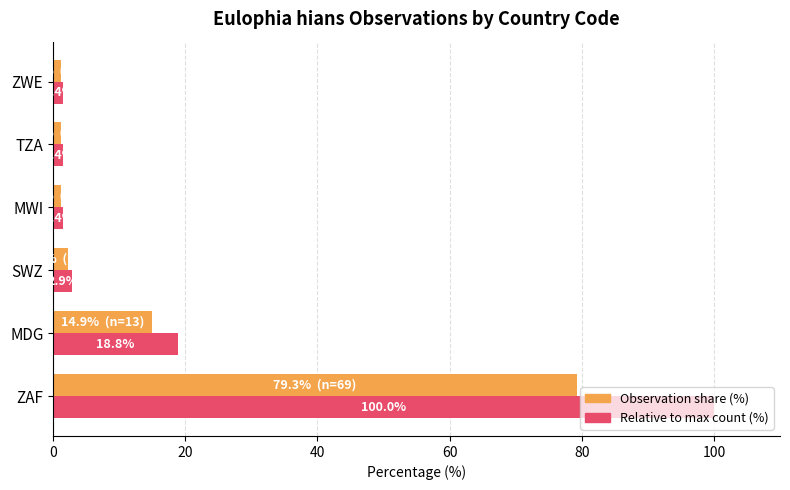

What is the maximum value for Observation share (%)?

79.3